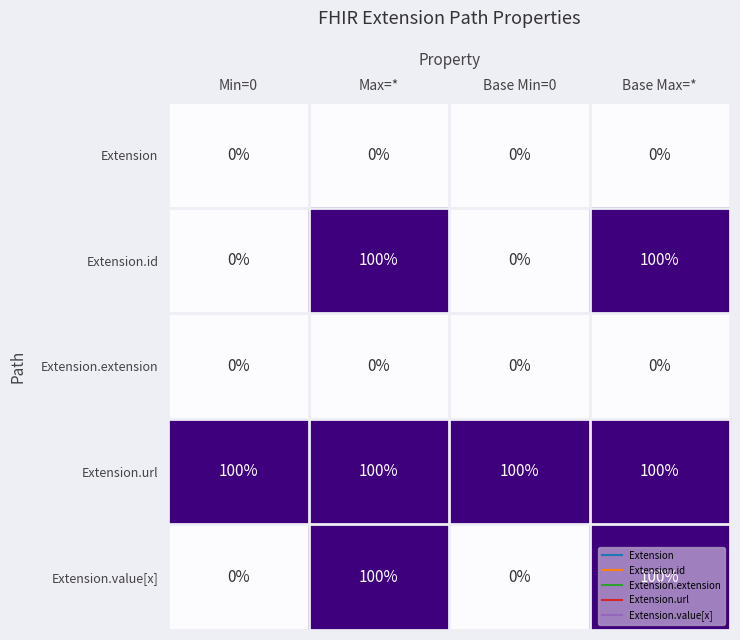

What is the spread (max minus min) of values at Base Min=0?

100